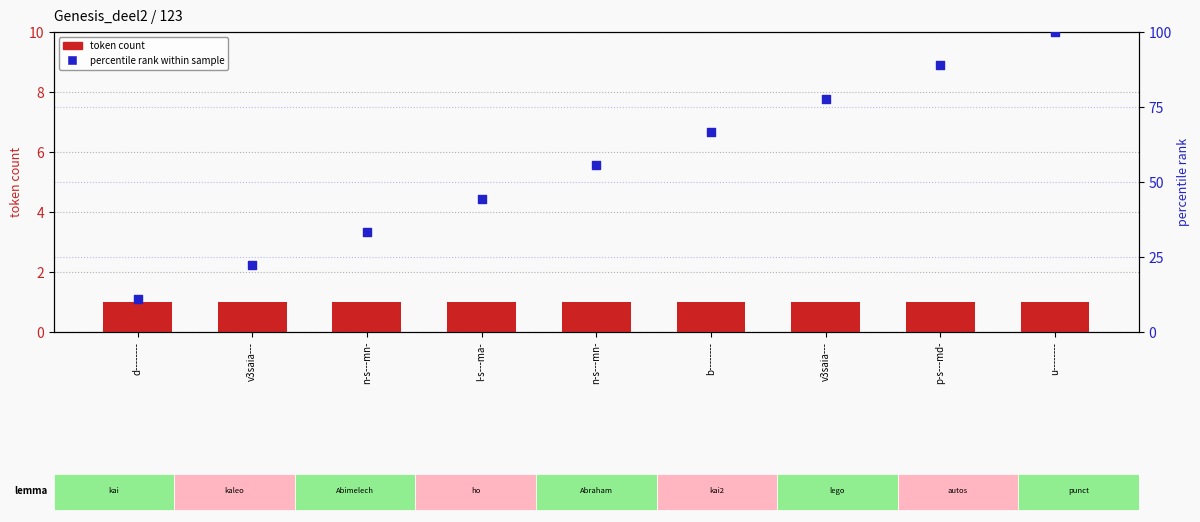

What is the total value across all series at d--------?

12.1